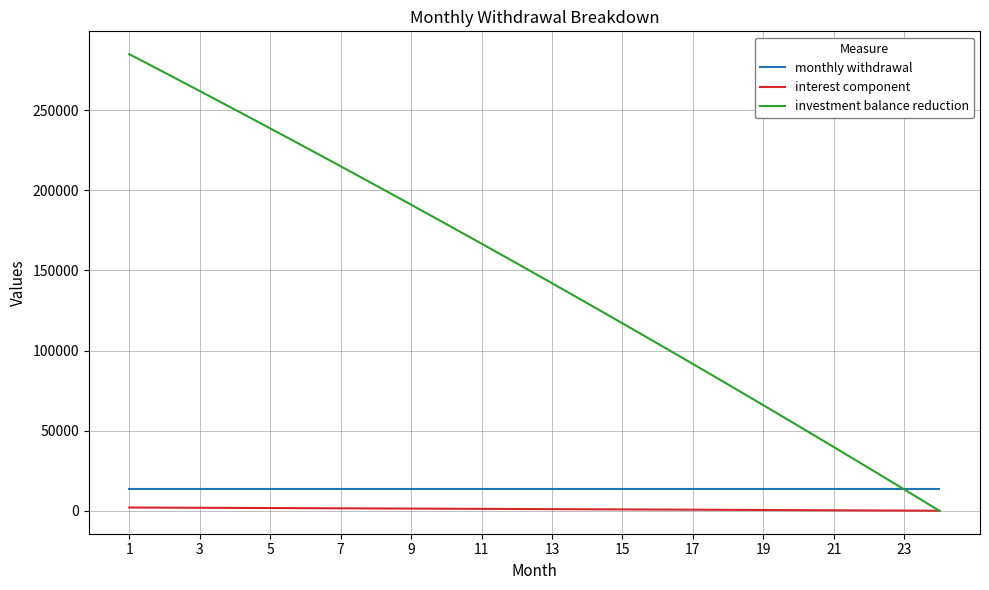

Which series has the widest spread of values?

investment balance reduction